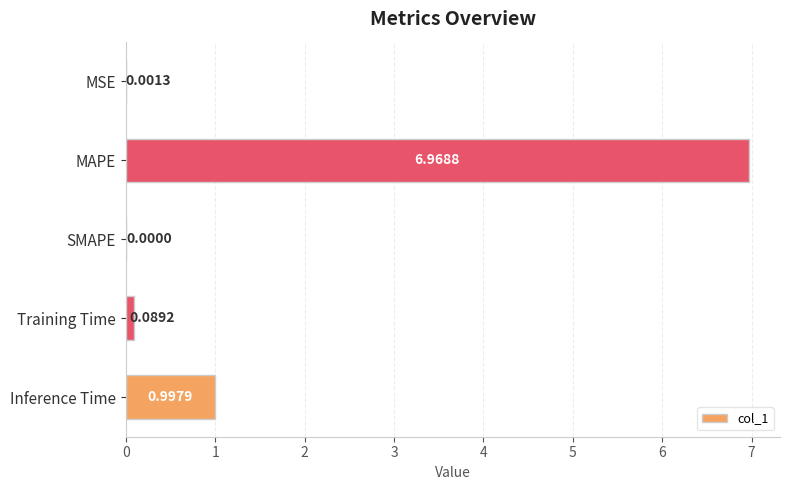

At which label is the value closest to 3?

Inference Time